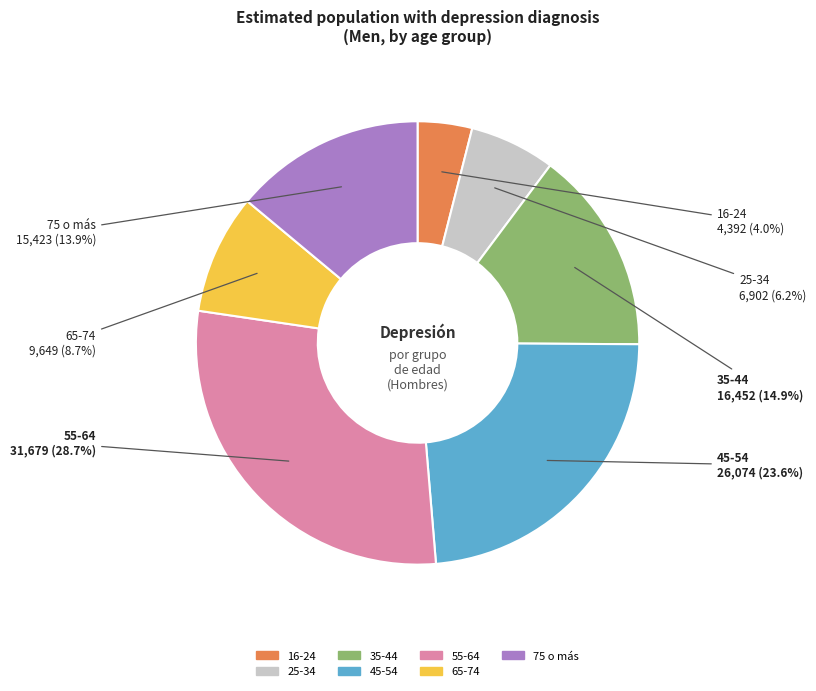

To the nearest percent, what is the difference between the 75 o más and 16-24 slice percentages?

10%